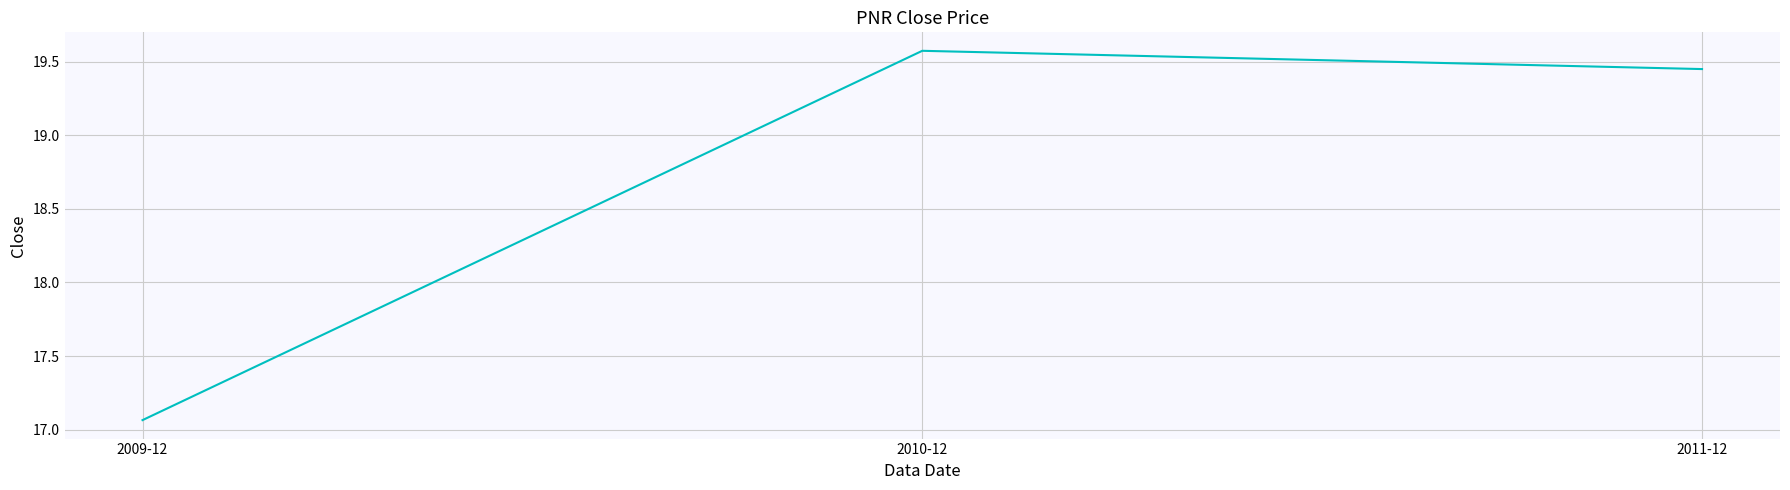

List the labels in order of value, largest first.

2010-12, 2011-12, 2009-12